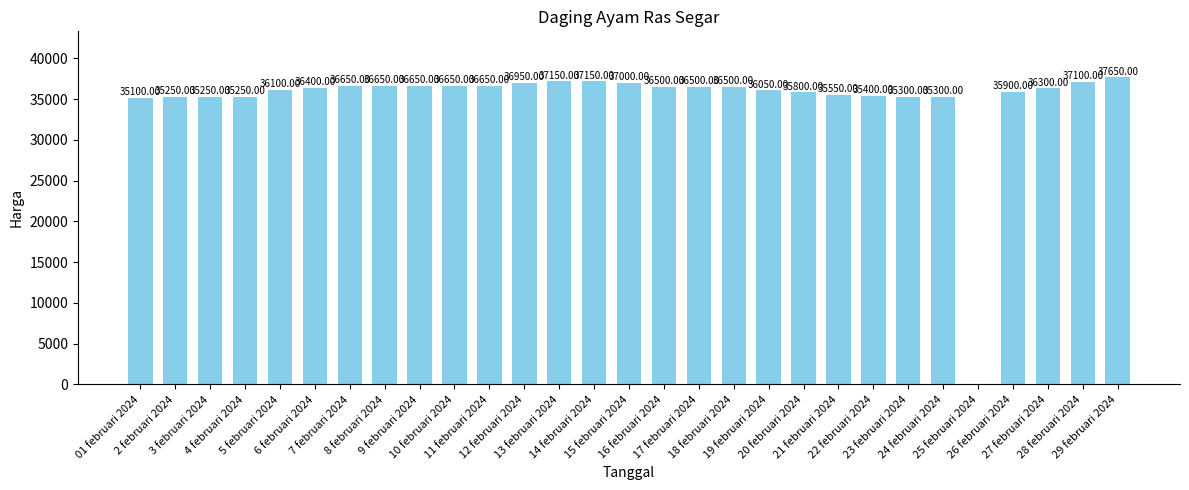

What is the sum of all values?

1014700